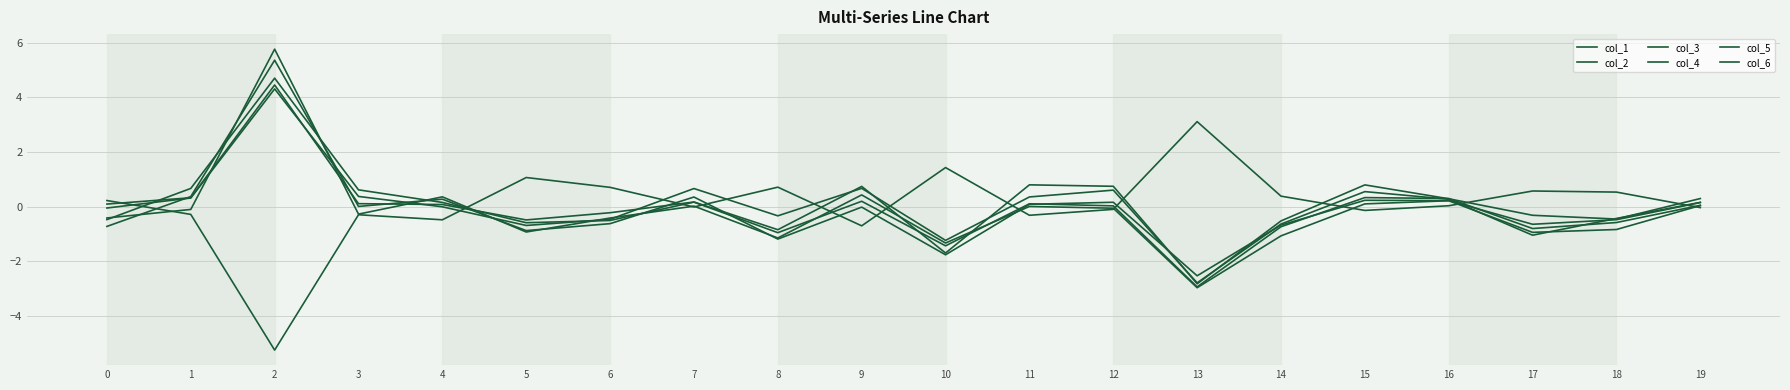

How many lines are shown in the chart?

6